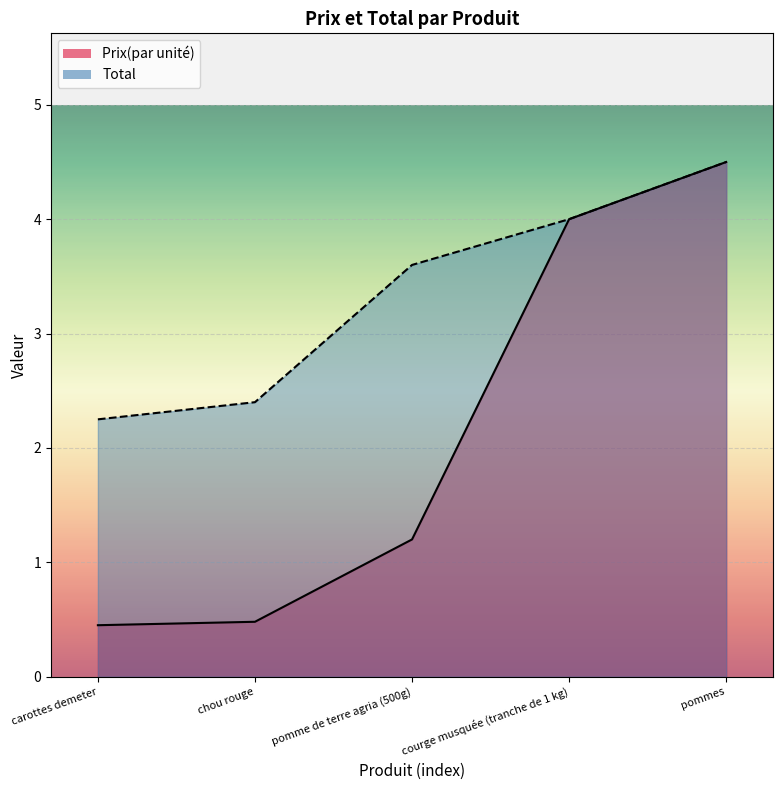

The value of Prix(par unité) at carottes demeter is 0.5. True or false?

True